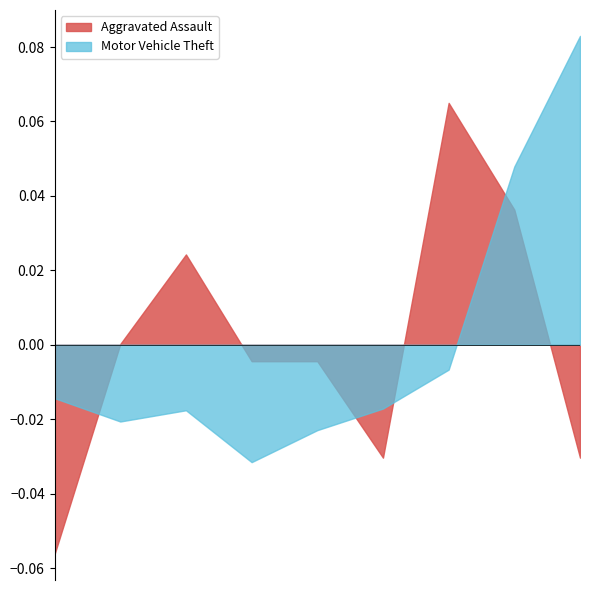

Between 2022 and 2015, which is larger?

2022